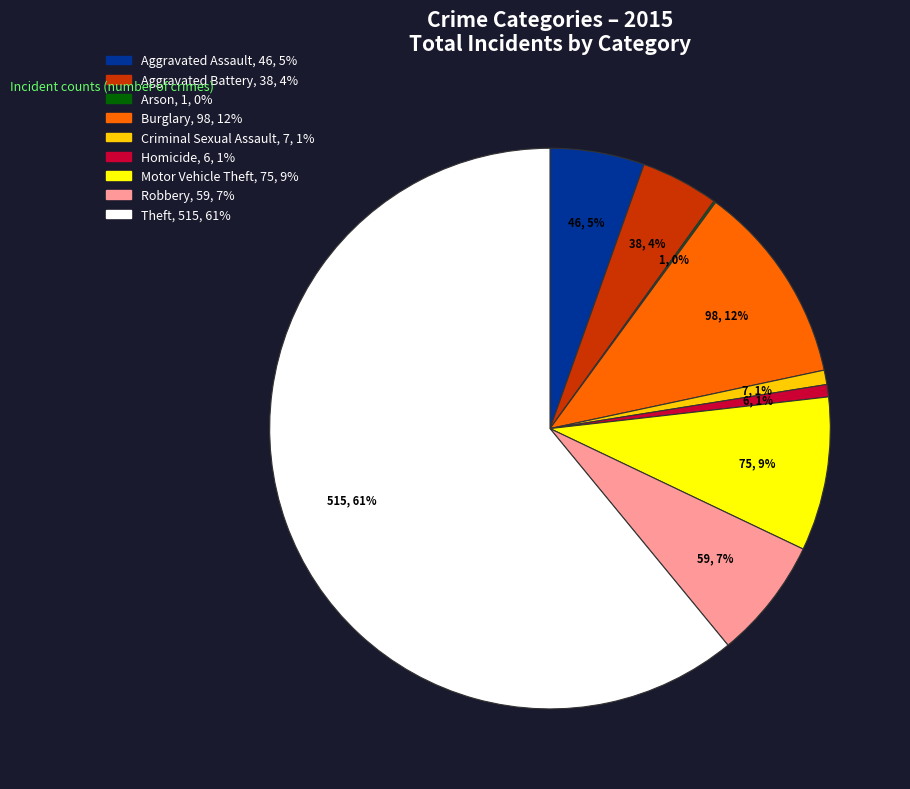

To the nearest percent, what is the average slice percentage?

11%